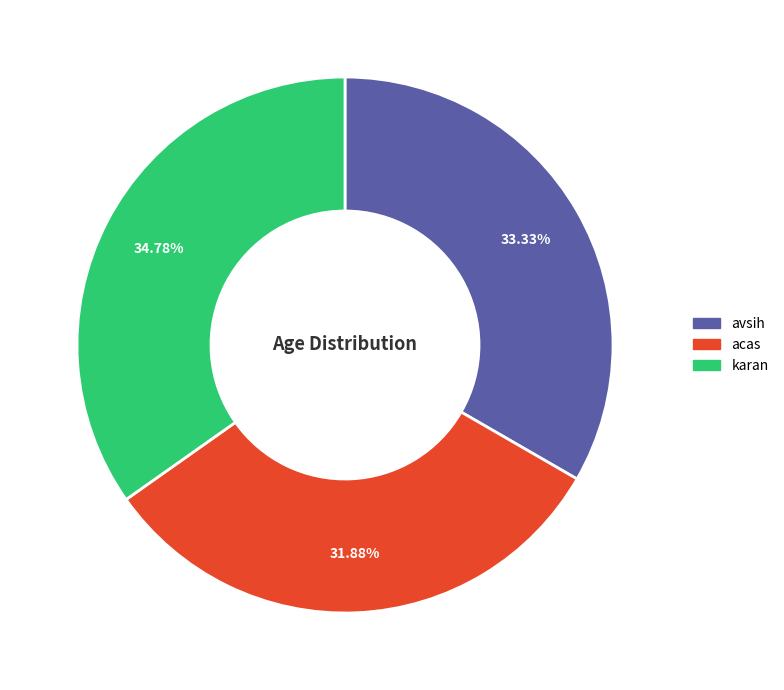

Count the number of slices in the pie.

3